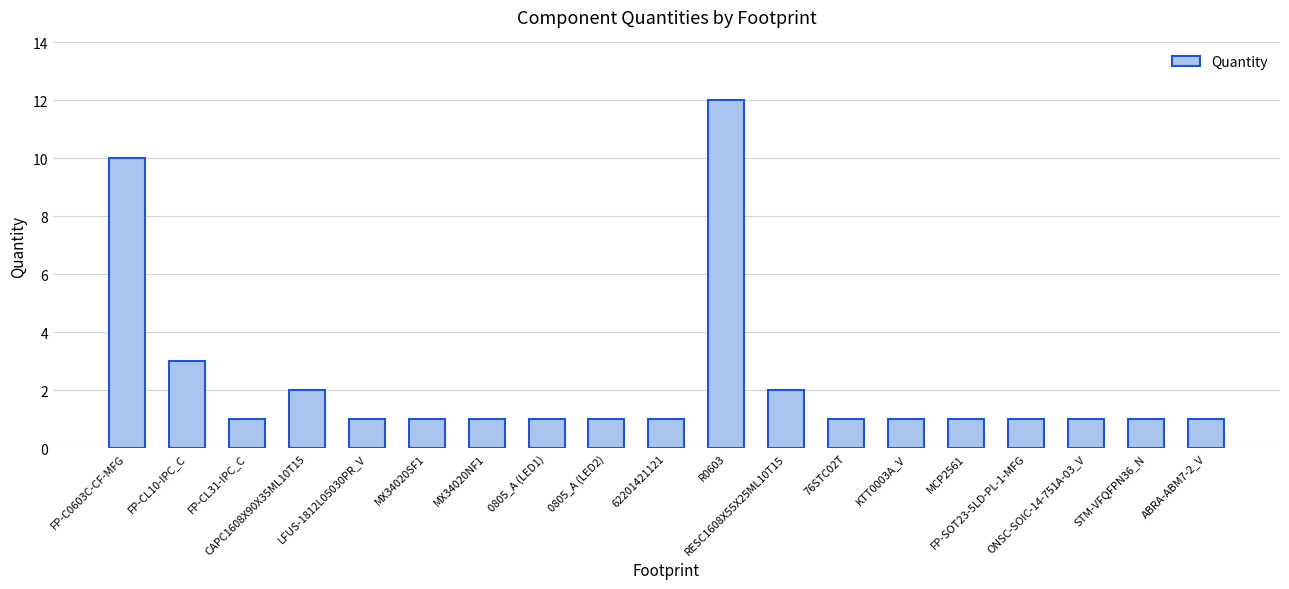

What is the greatest value displayed?

12